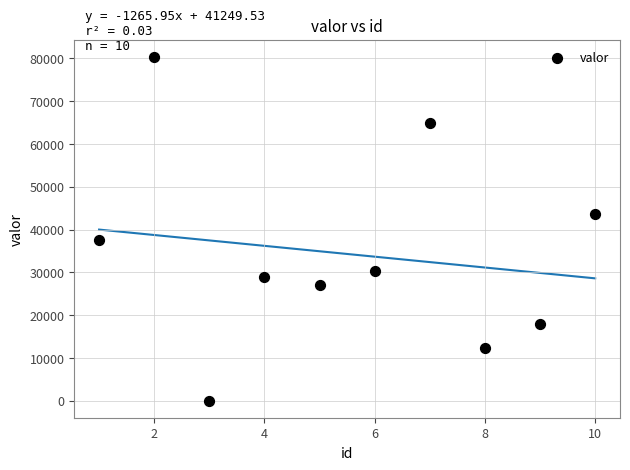

What is the range of Y values (max minus min)?

80309